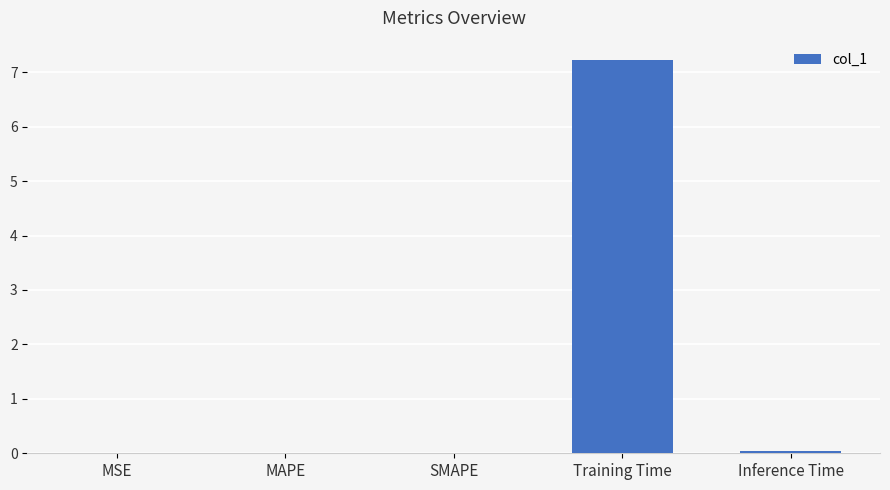

Is it true that the value at SMAPE is 0.0?

True